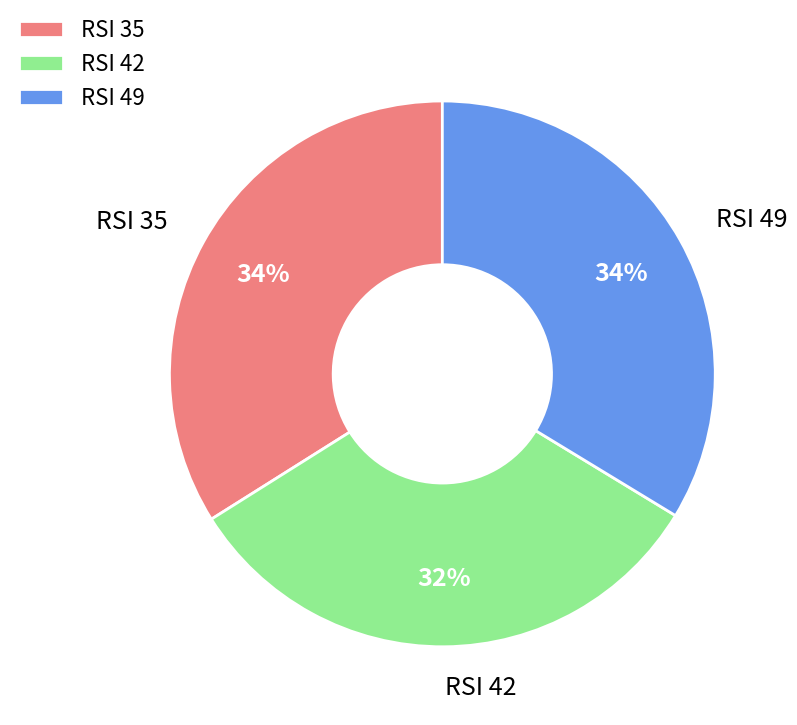

How many segments does this pie chart have?

3